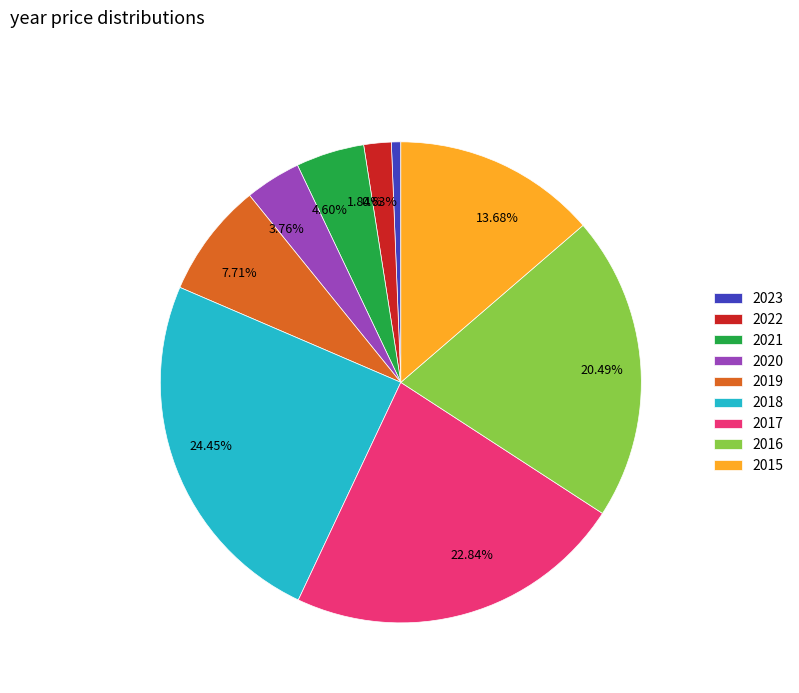

Is 2022 the majority of the pie?

No